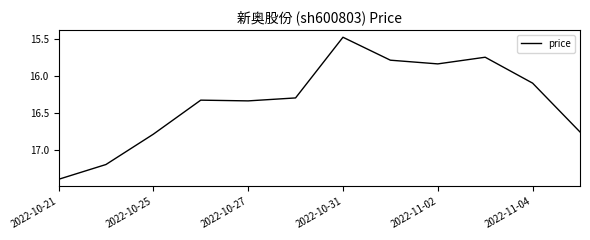

What is the sum of all values?

196.1